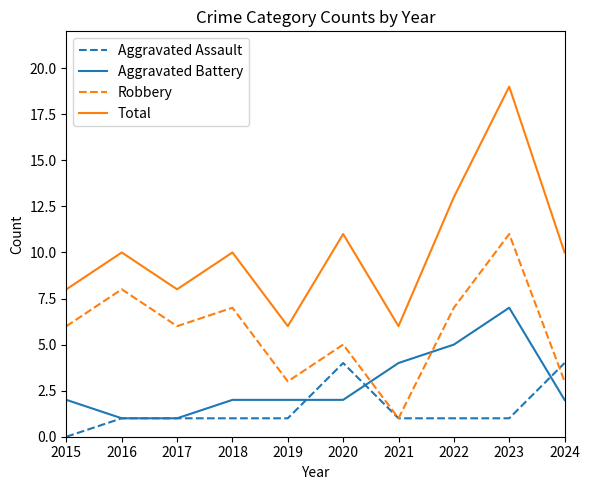

What is the total value across all series at 2016?

20